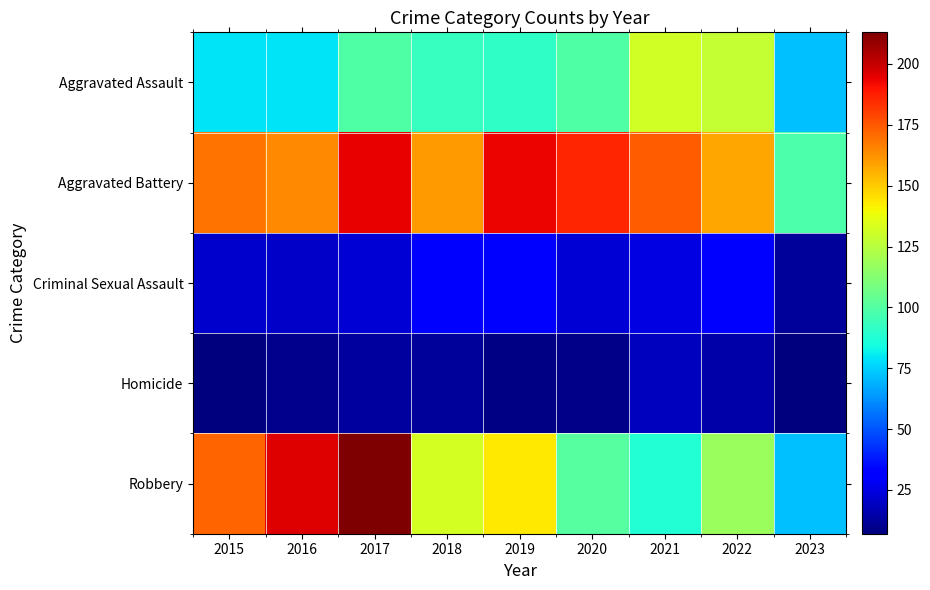

Rank the series at 2018 from highest to lowest value.

Aggravated Battery, Robbery, Aggravated Assault, Criminal Sexual Assault, Homicide